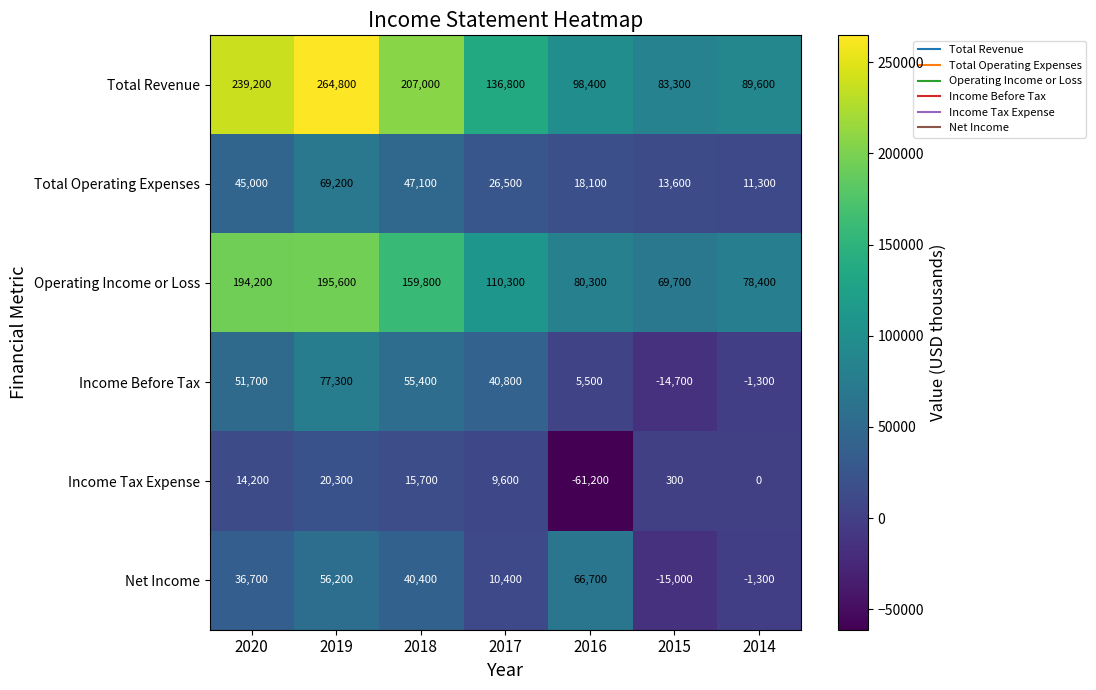

Which series has the largest total across all categories?

Total Revenue